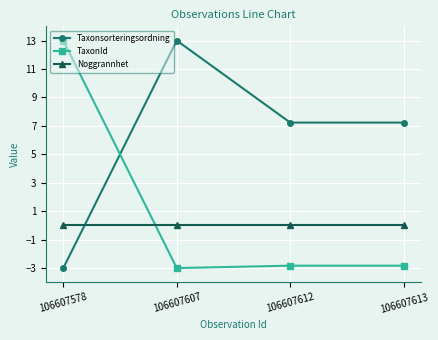

What is the spread (max minus min) of values at 106607607?

16.0